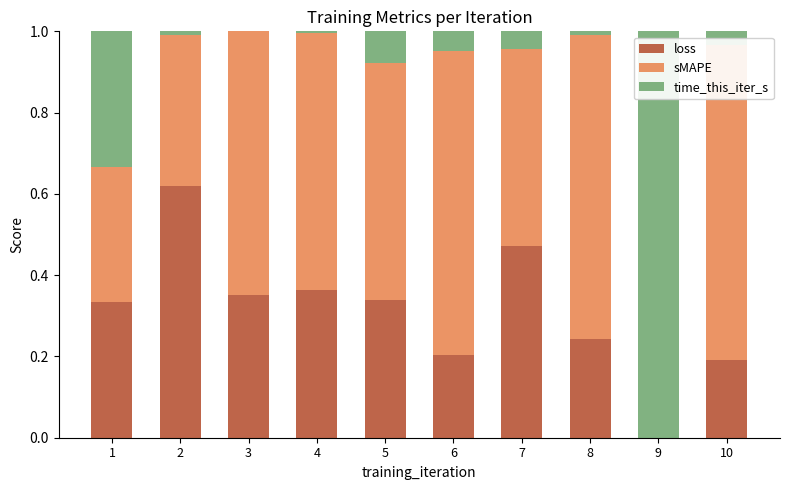

True or false: loss has a value of 0.4 at 3.

True